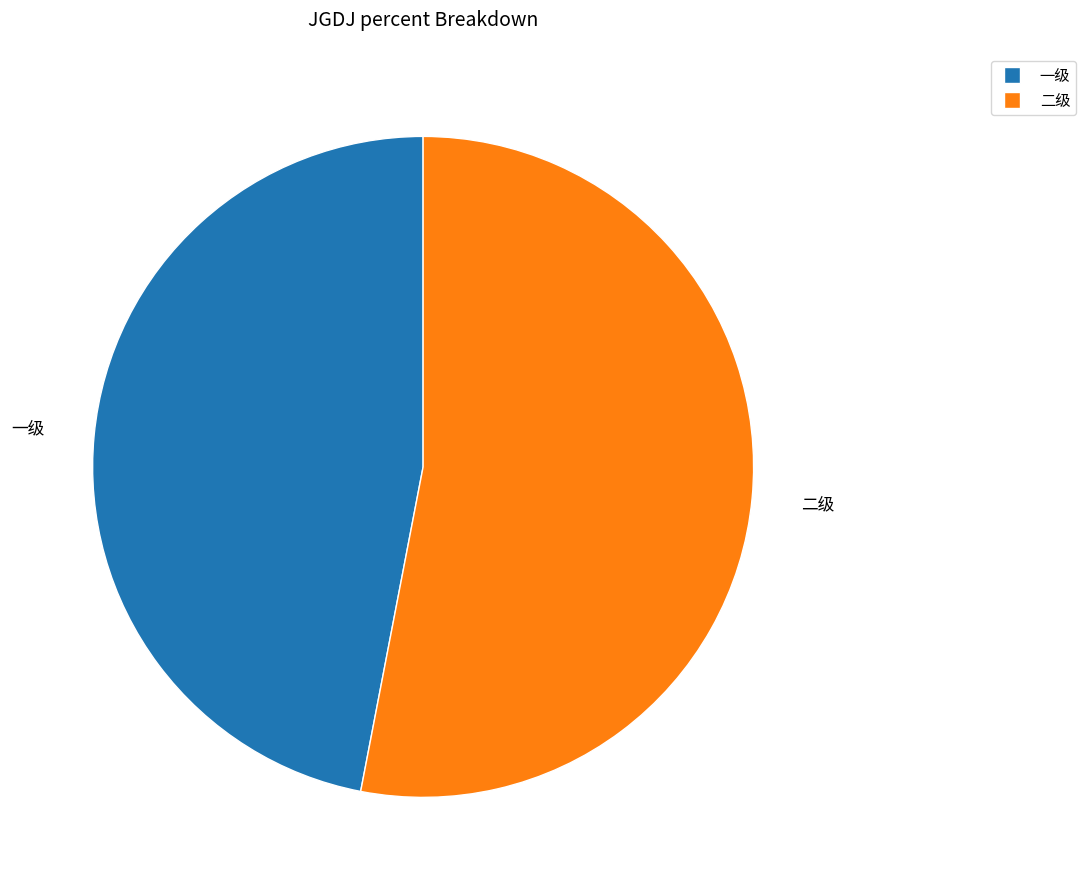

Which slice is the smallest?

一级